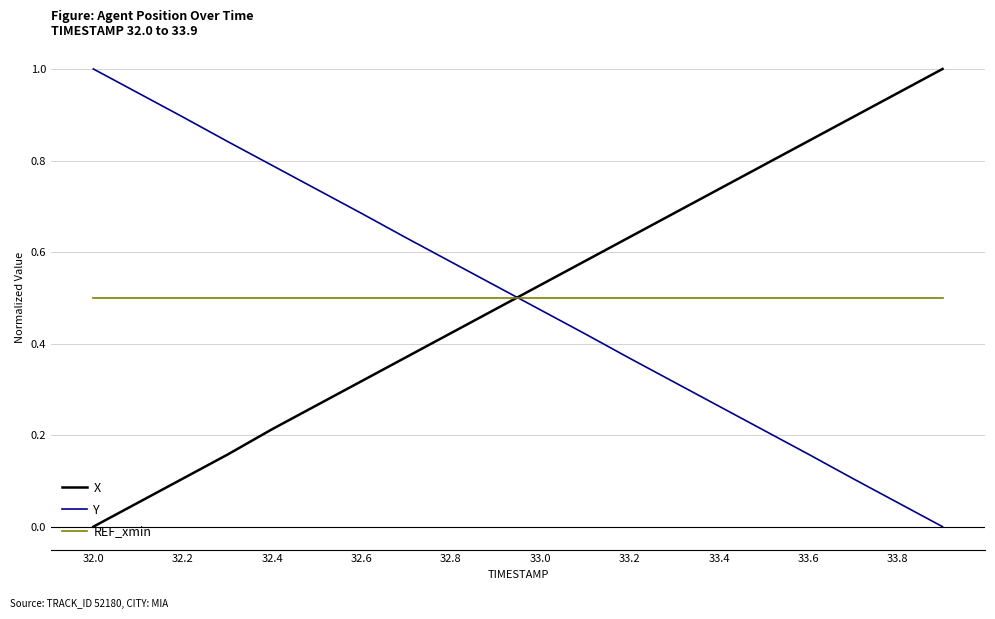

How many intersections are there between REF_xmin and X?

1